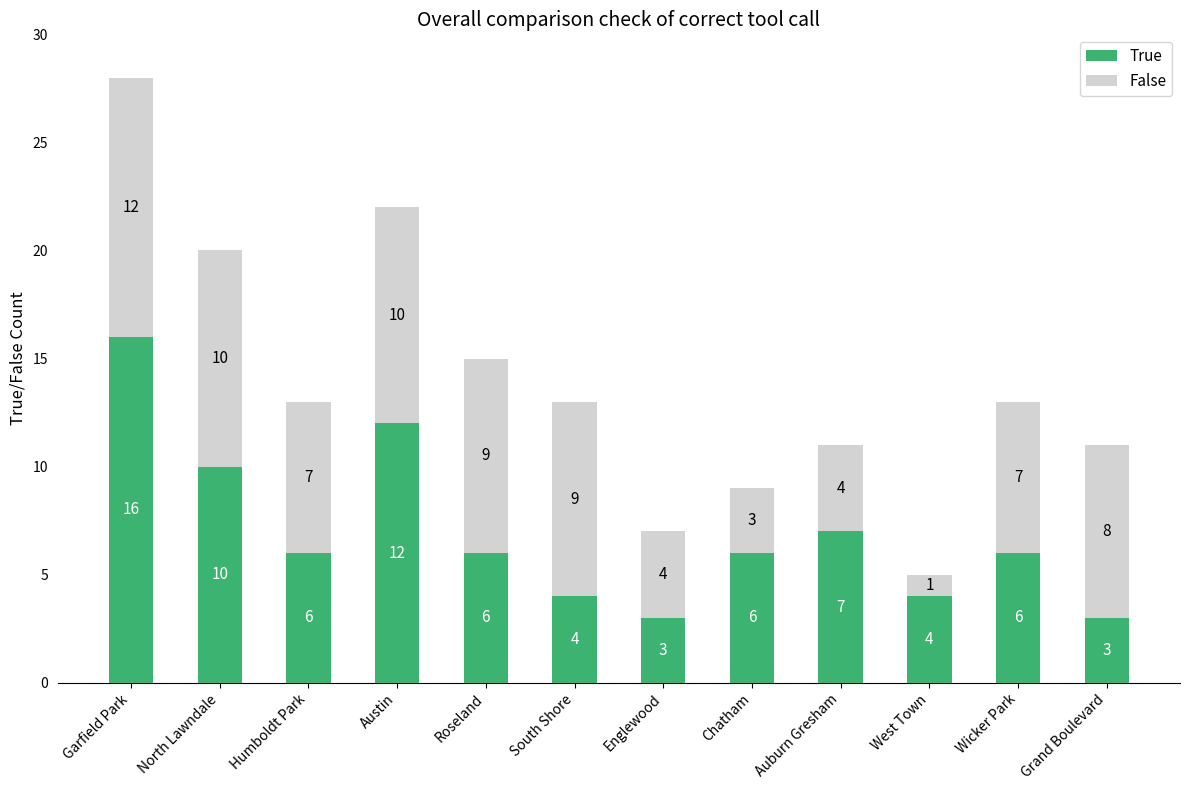

Reading right to left, transcribe the values for True.

3	6	4	7	6	3	4	6	12	6	10	16